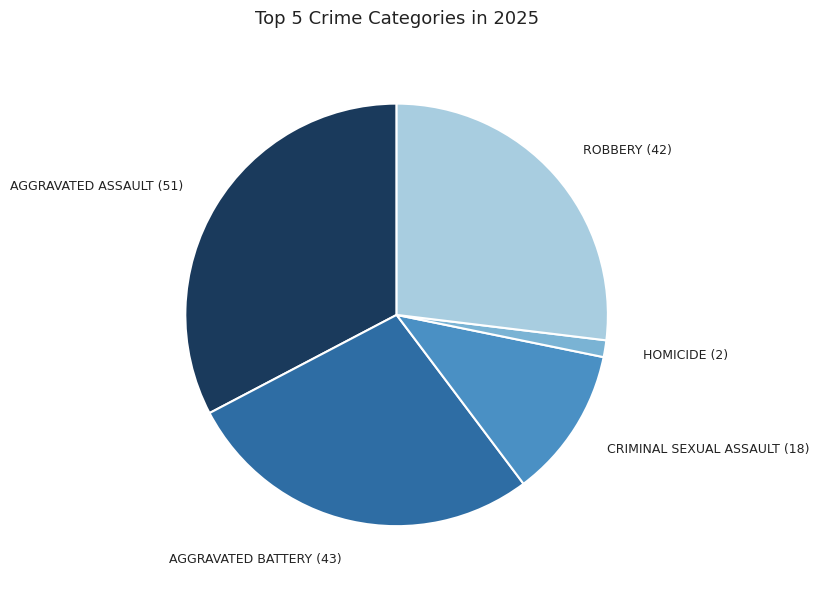

Between ROBBERY (42) and AGGRAVATED ASSAULT (51), which is larger?

AGGRAVATED ASSAULT (51)